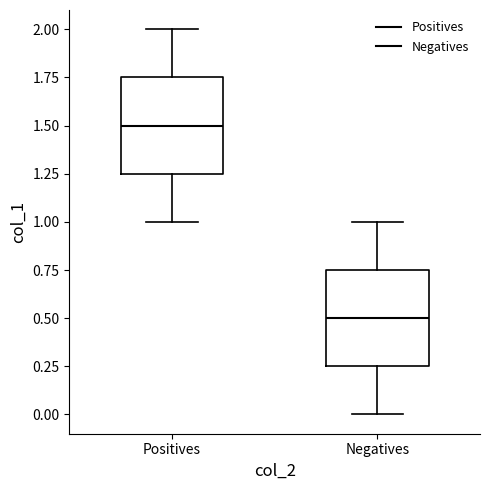

Reading left to right, read every box against the y-axis: the position of its median line, the range the box covers, and the ends of its whiskers. The values are not printed on the chart, so give them approximately, as read against the axis.

Positives: median 1.50, box 1.25 to 1.75, whiskers 1.00 to 2.00
Negatives: median 0.50, box 0.25 to 0.75, whiskers 0.00 to 1.00